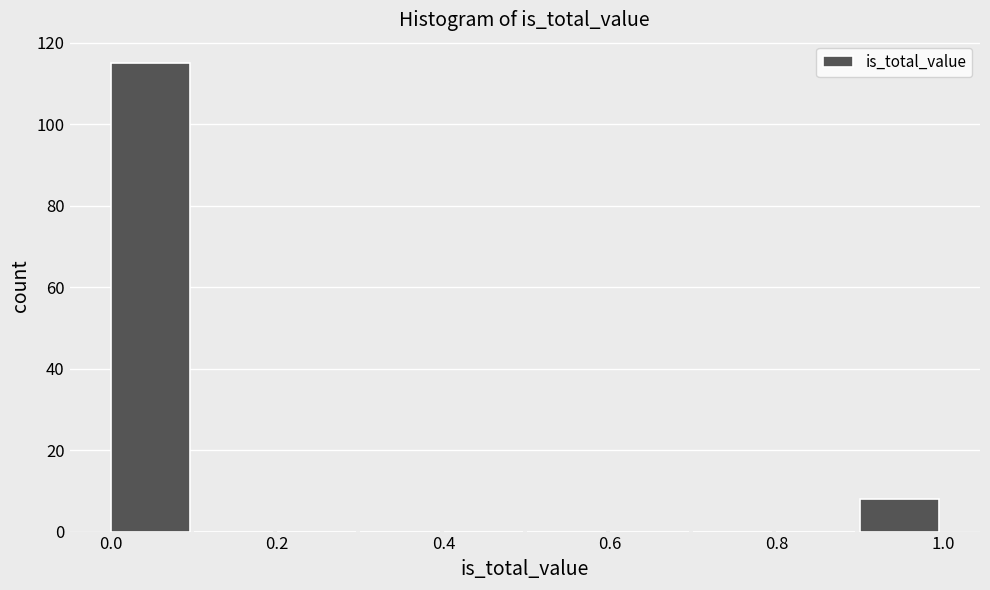

Reading left to right, list every bar in this chart as the range it spans on the x-axis followed by its height. The values are not printed on the chart, so give them approximately, as read against the axis.

0.0 to 0.1: 116
0.1 to 0.2: 0
0.2 to 0.3: 0
0.3 to 0.4: 0
0.4 to 0.5: 0
0.5 to 0.6: 0
0.6 to 0.7: 0
0.7 to 0.8: 0
0.8 to 0.9: 0
0.9 to 1.0: 8